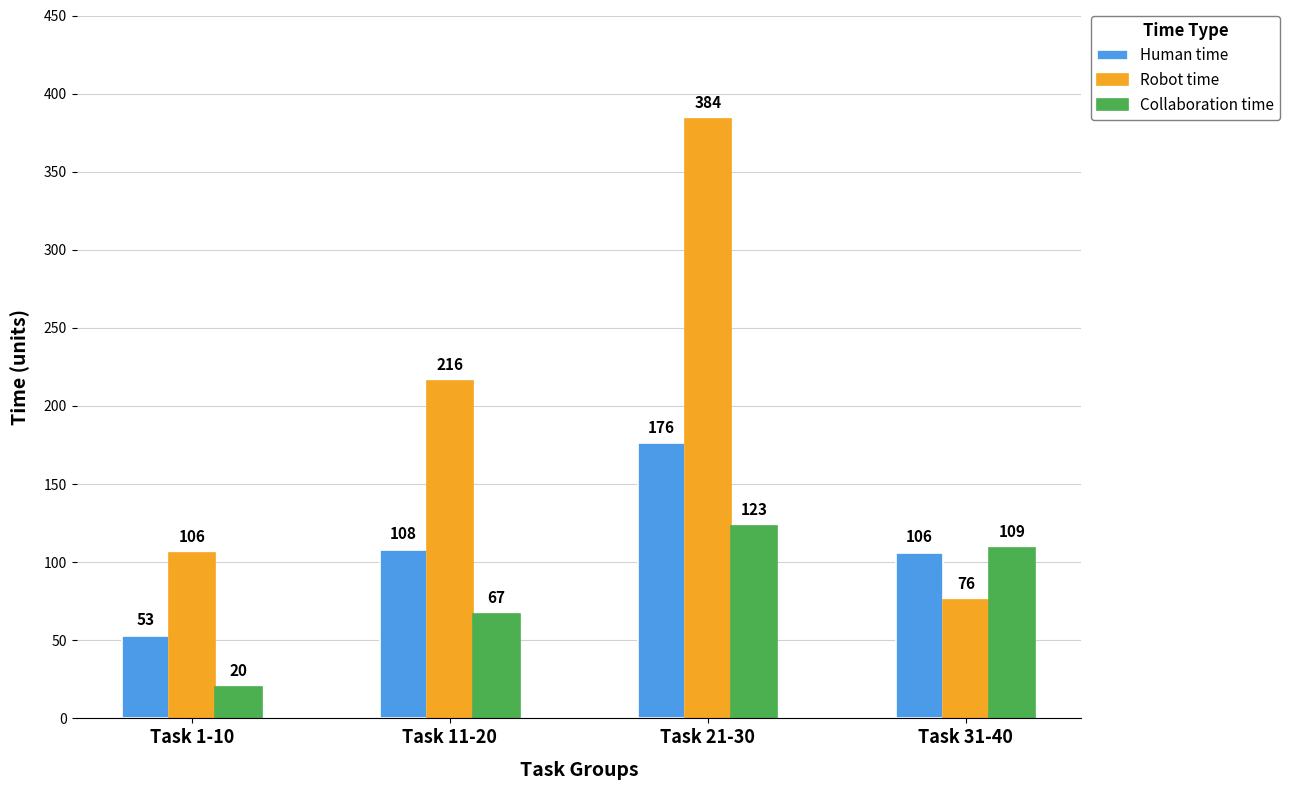

What are all the series names shown in the legend?

Human time, Robot time, Collaboration time